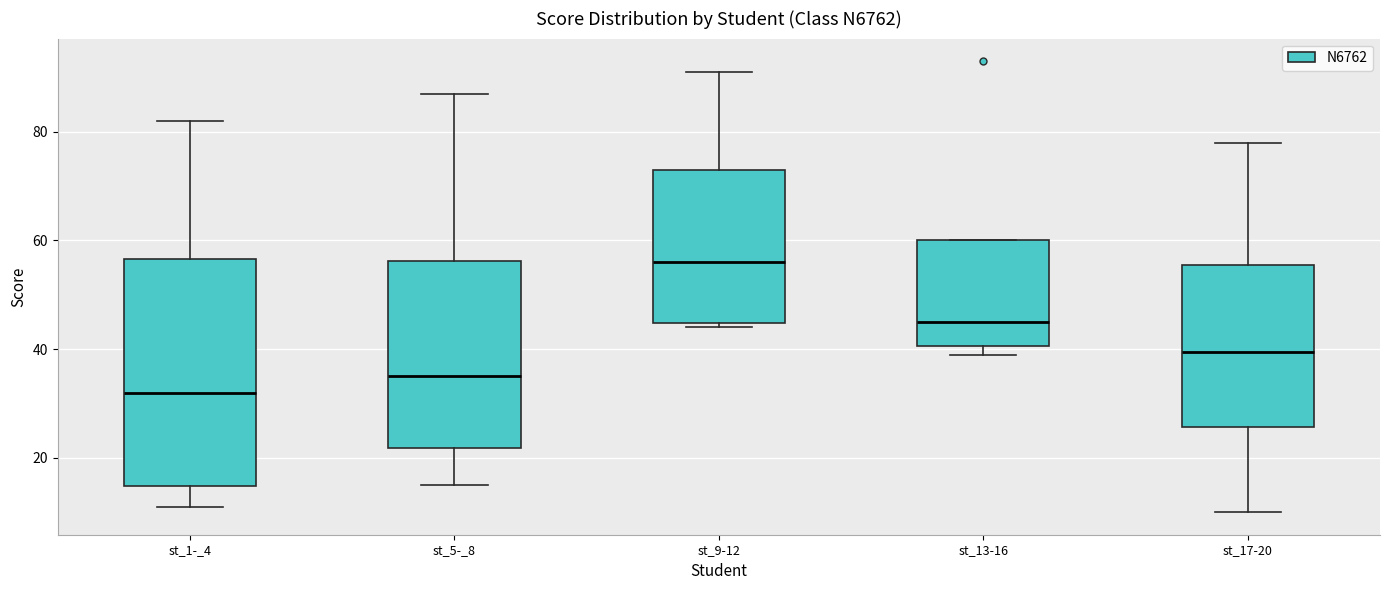

Reading left to right, transcribe this box plot: for each box, give where its median line is, the range the box spans, and where its two whiskers end, as read against the y-axis. The values are not printed on the chart, so give them approximately, as read against the axis.

st_1-_4: median 32, box 14 to 56, whiskers 12 to 82
st_5-_8: median 36, box 22 to 56, whiskers 16 to 88
st_9-12: median 56, box 44 to 74, whiskers 44 (just below the box's lower edge) to 92
st_13-16: median 46, box 40 to 60, whiskers 40 (just below the box's lower edge) to 60
st_17-20: median 40, box 26 to 56, whiskers 10 to 78